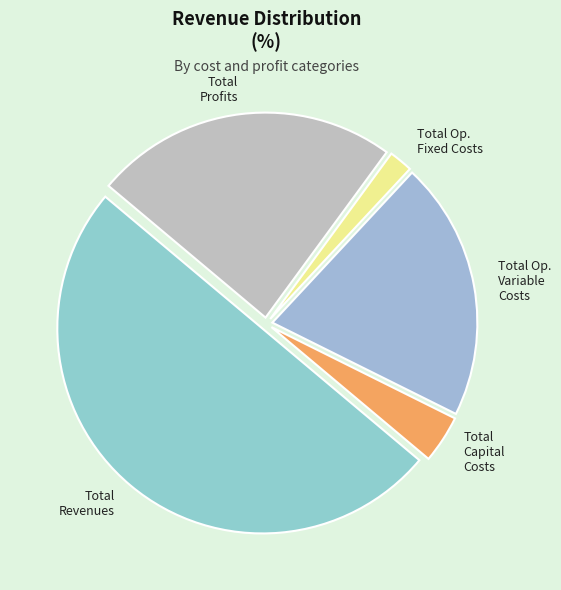

The Total Capital Costs slice represents 4% of the pie. True or false?

True